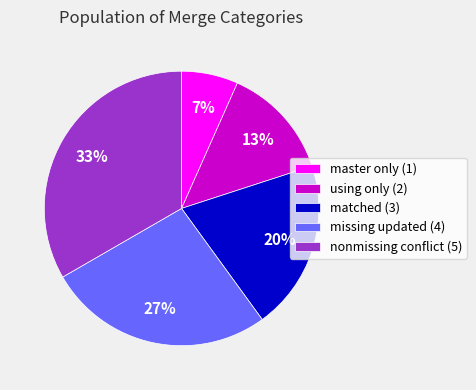

Is it true that nonmissing conflict (5) is 33% of the pie?

True